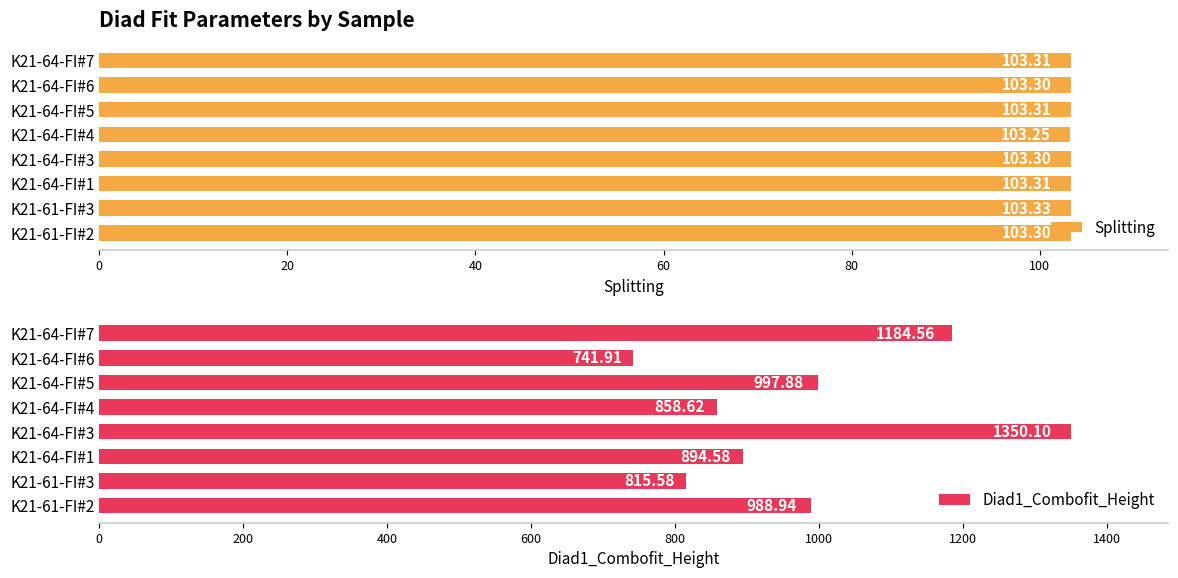

How many distinct data groups are displayed?

2